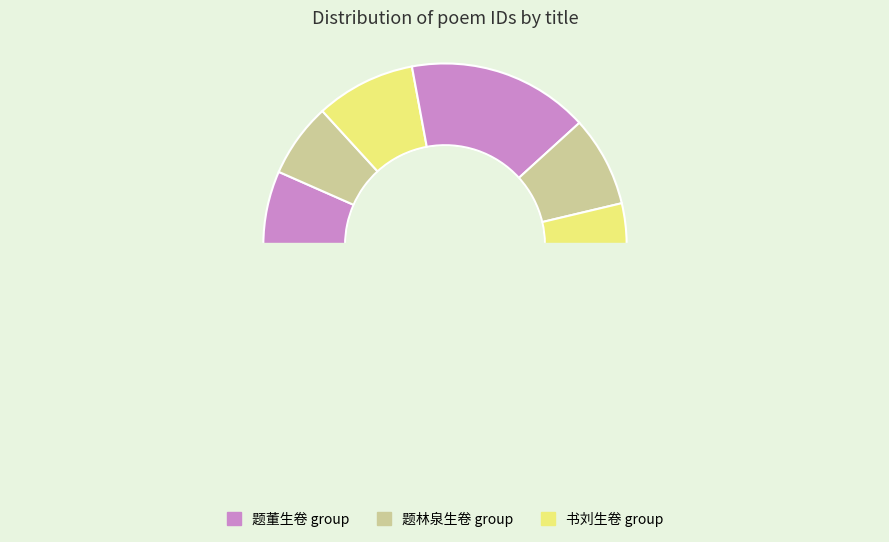

Combined, what portion of the pie is 题林泉生卷次张汝弼韵 and 侍南轩先生卷云亭望岳麓积雪分韵得初作二字?

23.1%